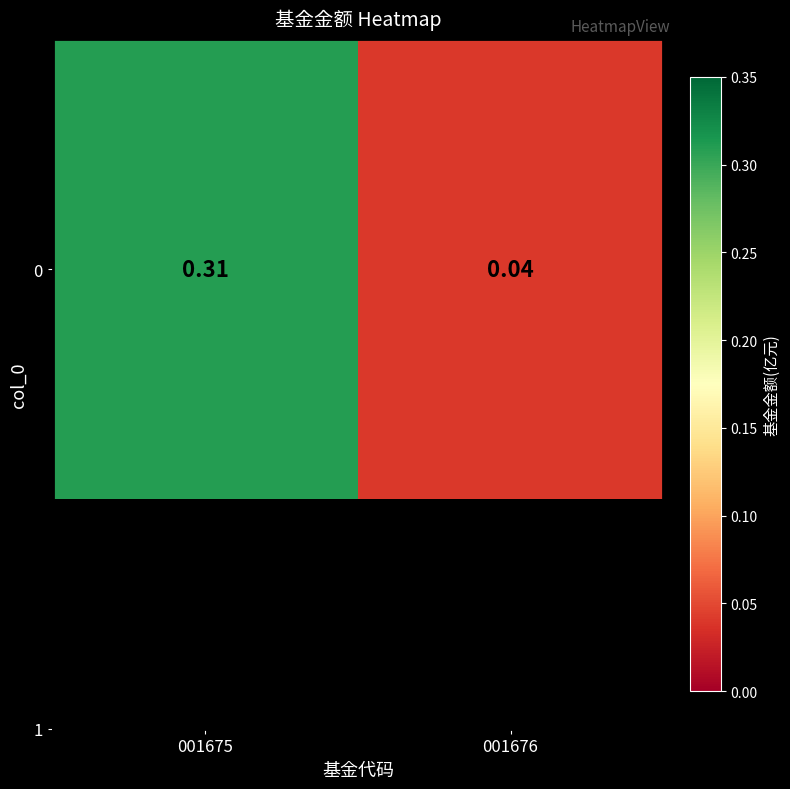

Is it true that the value at 001676 is 0.0?

True